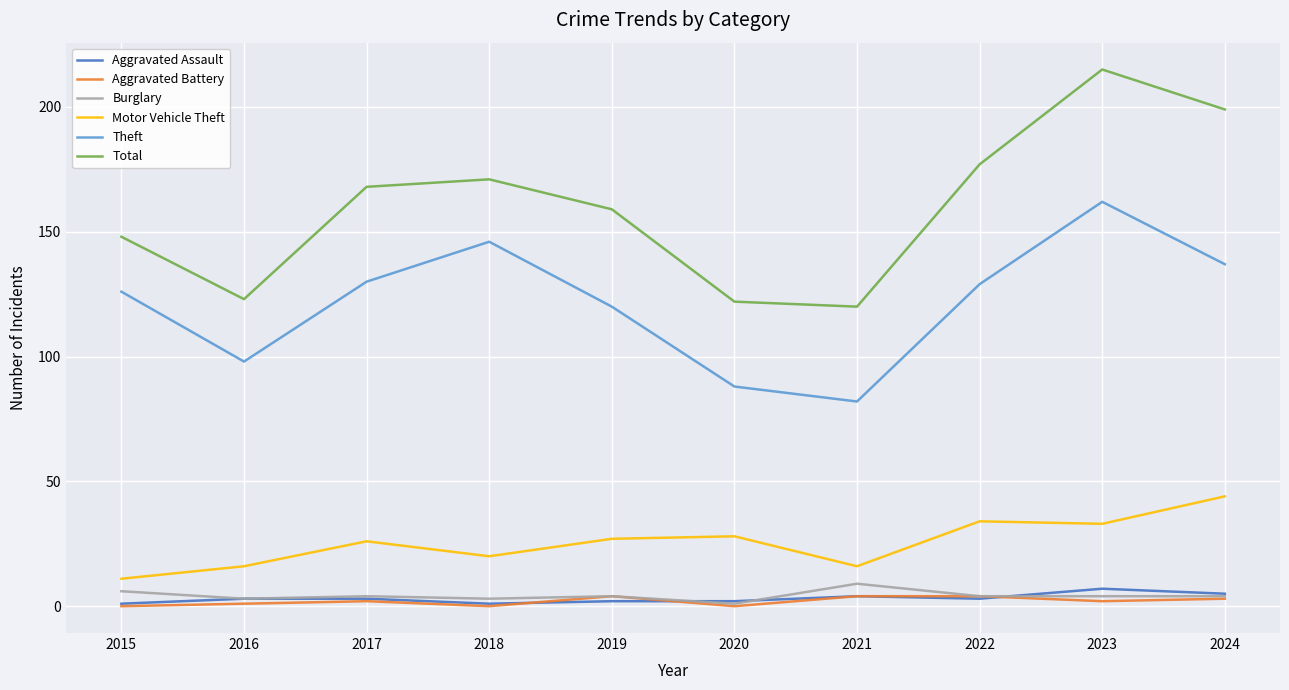

Reading left to right, extract all data points from this chart.

Aggravated Assault: 2015=1	2016=3	2017=3	2018=1	2019=2	2020=2	2021=4	2022=3	2023=7	2024=5
Aggravated Battery: 2015=0	2016=1	2017=2	2018=0	2019=4	2020=0	2021=4	2022=4	2023=2	2024=3
Burglary: 2015=6	2016=3	2017=4	2018=3	2019=4	2020=1	2021=9	2022=4	2023=4	2024=4
Motor Vehicle Theft: 2015=11	2016=16	2017=26	2018=20	2019=27	2020=28	2021=16	2022=34	2023=33	2024=44
Theft: 2015=126	2016=98	2017=130	2018=146	2019=120	2020=88	2021=82	2022=129	2023=162	2024=137
Total: 2015=148	2016=123	2017=168	2018=171	2019=159	2020=122	2021=120	2022=177	2023=215	2024=199